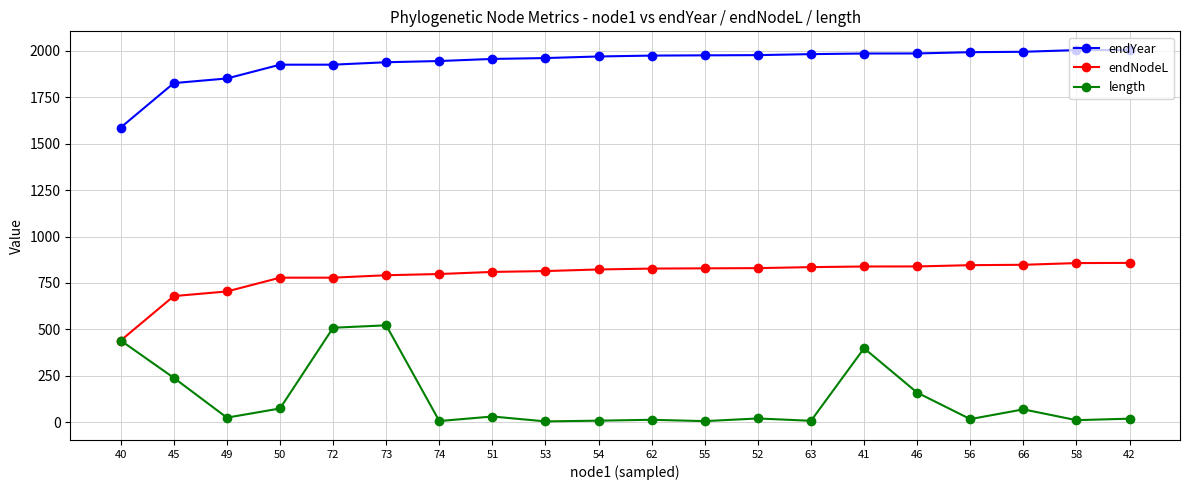

What is the maximum value shown in the chart?

2004.7